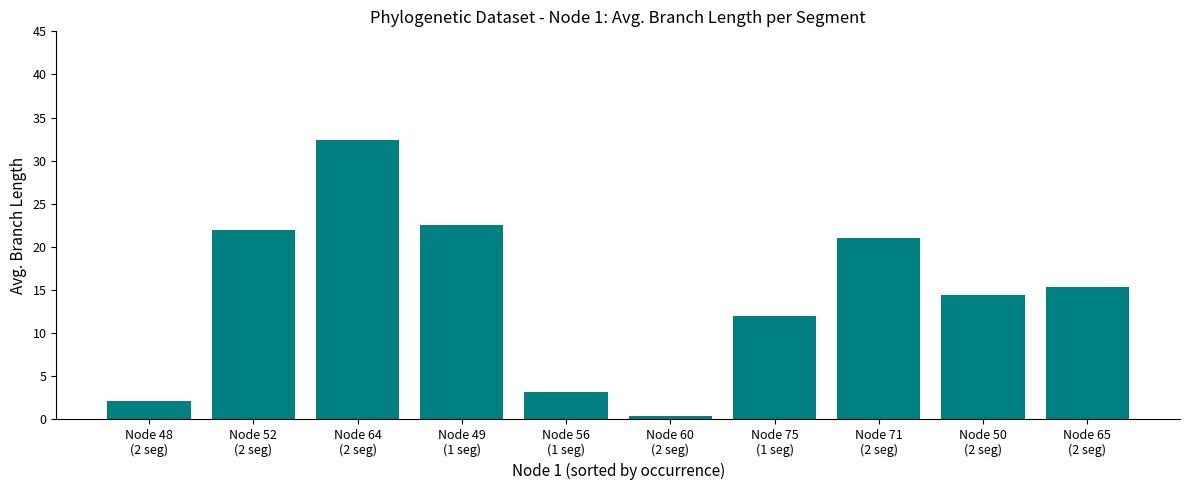

Reading right to left, list all the values displayed in this chart.

15.4	14.4	21.1	12.0	0.3	3.2	22.5	32.4	21.9	2.1